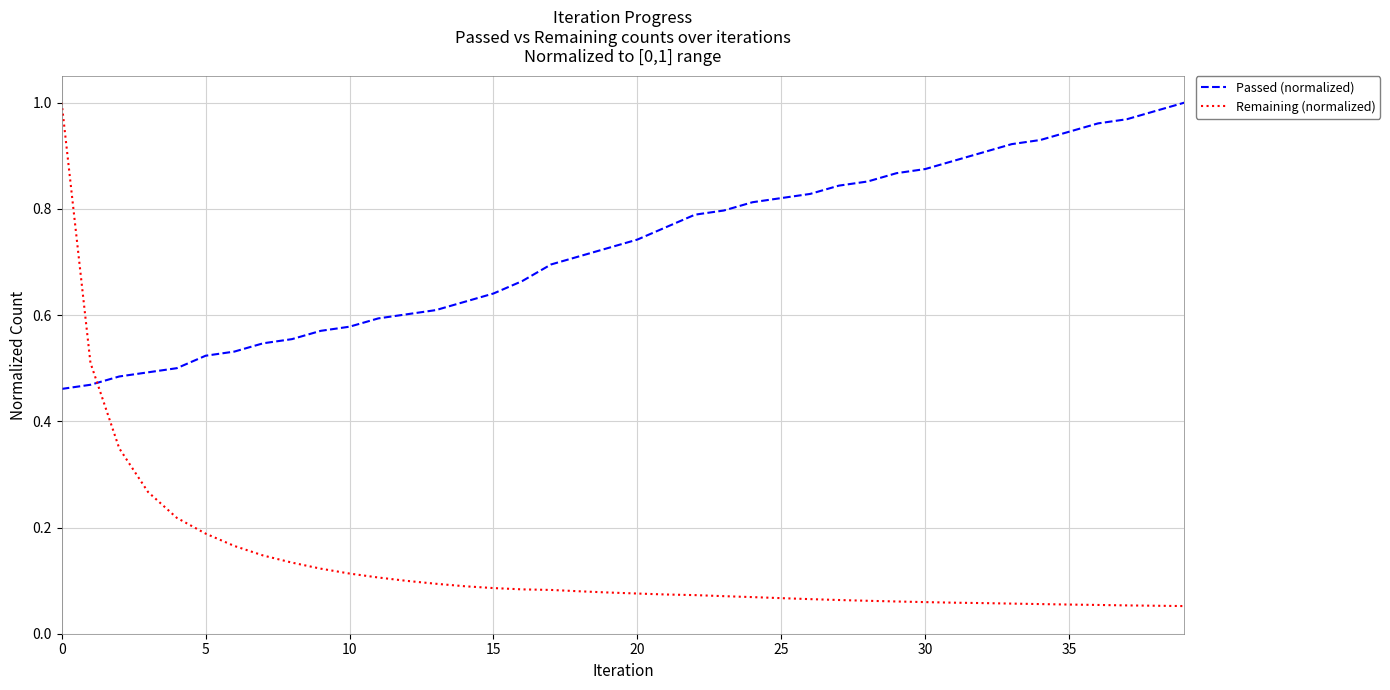

Which series has the largest total across all categories?

Passed (normalized)